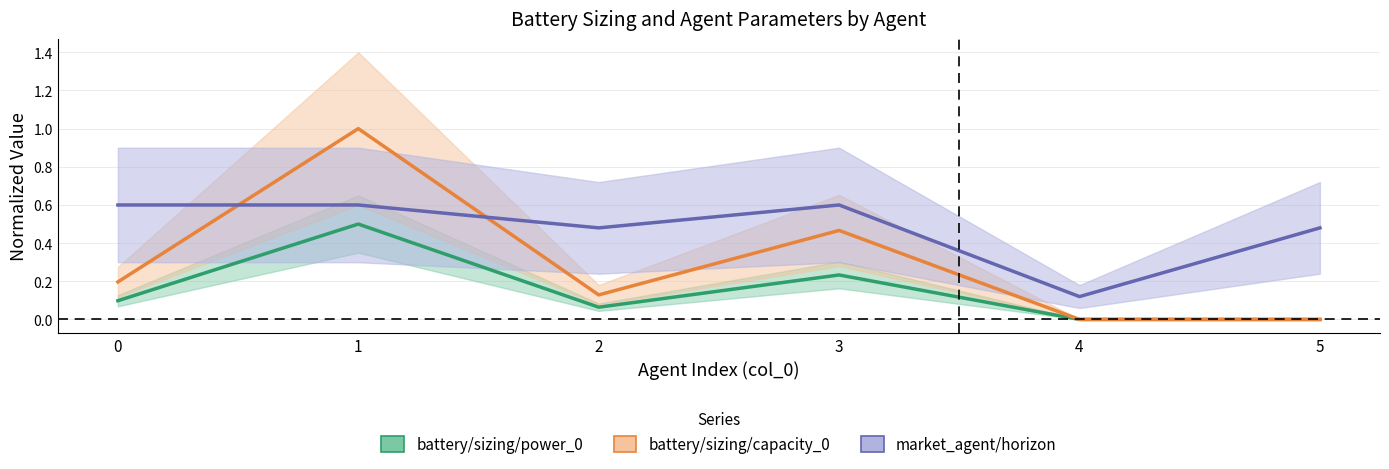

What is the difference between the second highest and minimum values in the battery/sizing/power_0 series?

0.2